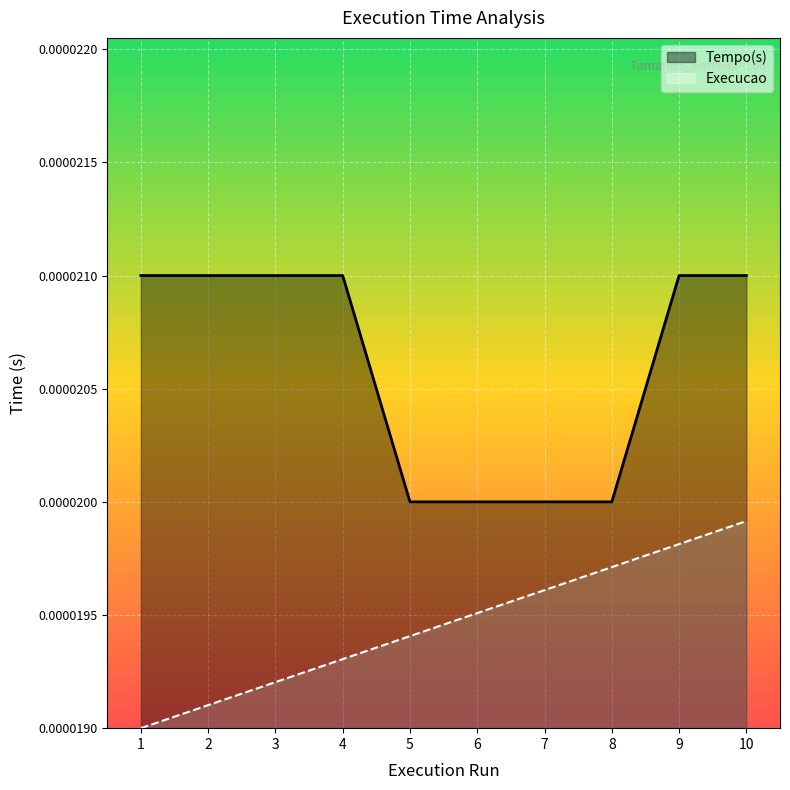

True or false: Tempo(s) and Execucao intersect in this chart.

False